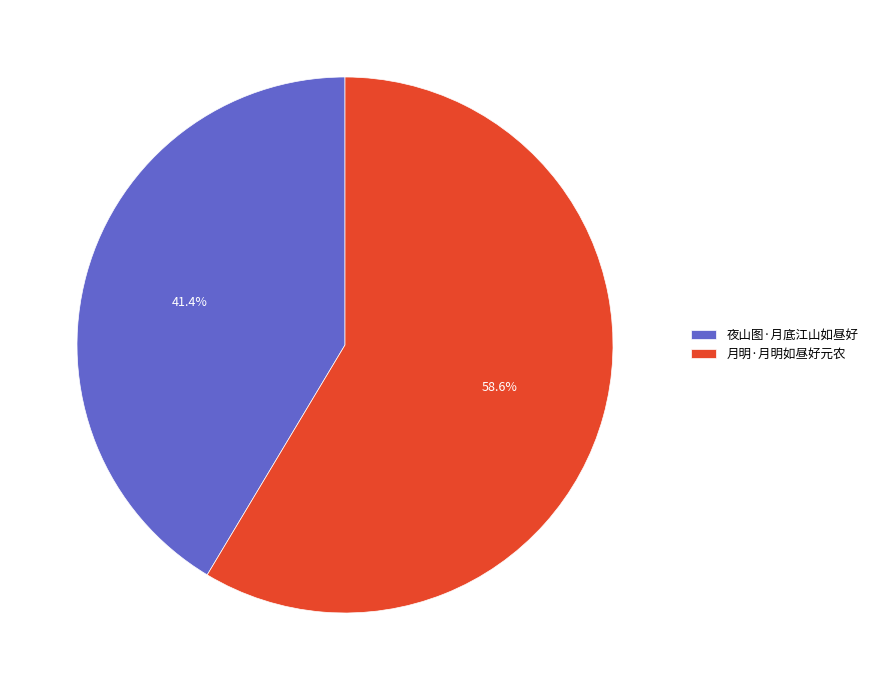

Is it true that 夜山图·月底江山如昼好 is 41% of the pie?

True